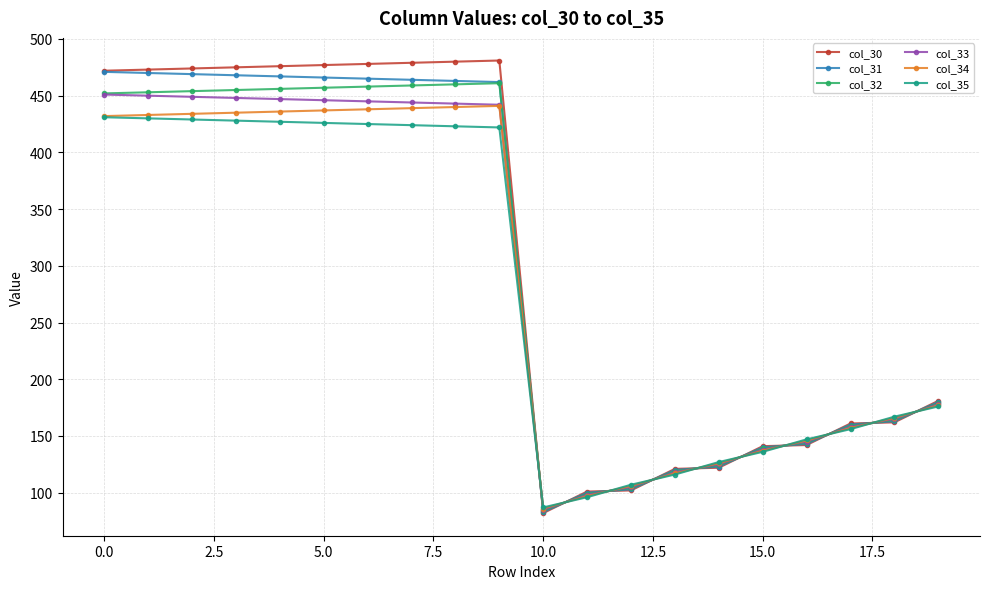

What is the greatest value displayed?

481.0